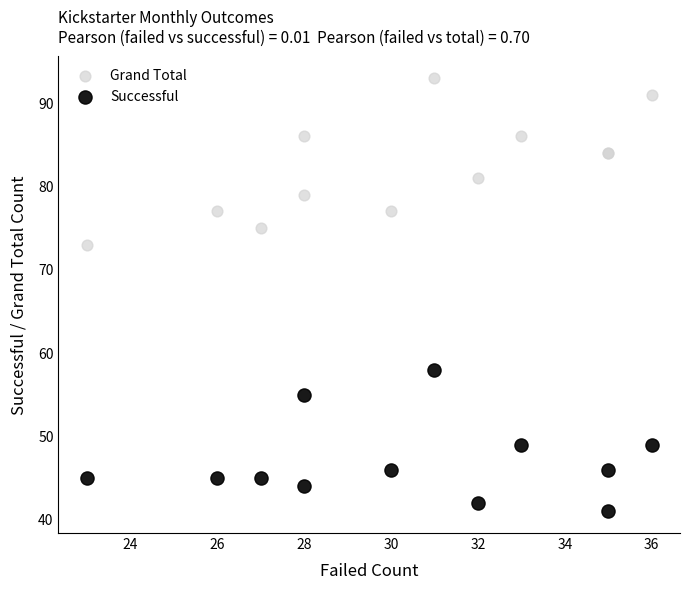

Across all series, what Y value is closest to 67?

73